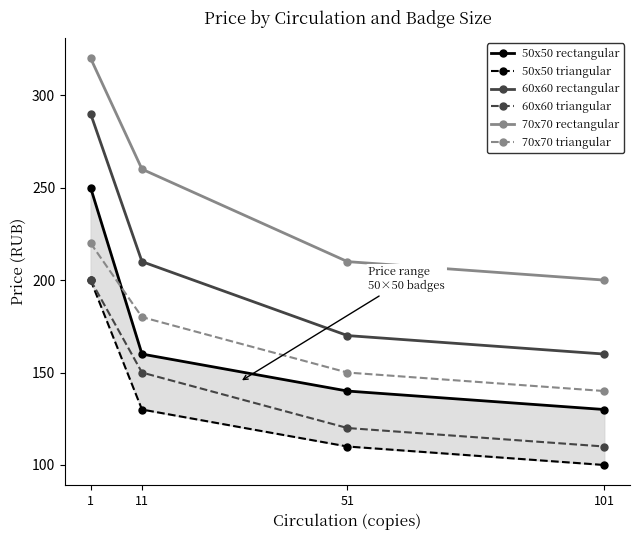

Reading right to left, transcribe all the data shown in this chart.

50x50 rectangular: 130	140	160	250
50x50 triangular: 100	110	130	200
60x60 rectangular: 160	170	210	290
60x60 triangular: 110	120	150	200
70x70 rectangular: 200	210	260	320
70x70 triangular: 140	150	180	220